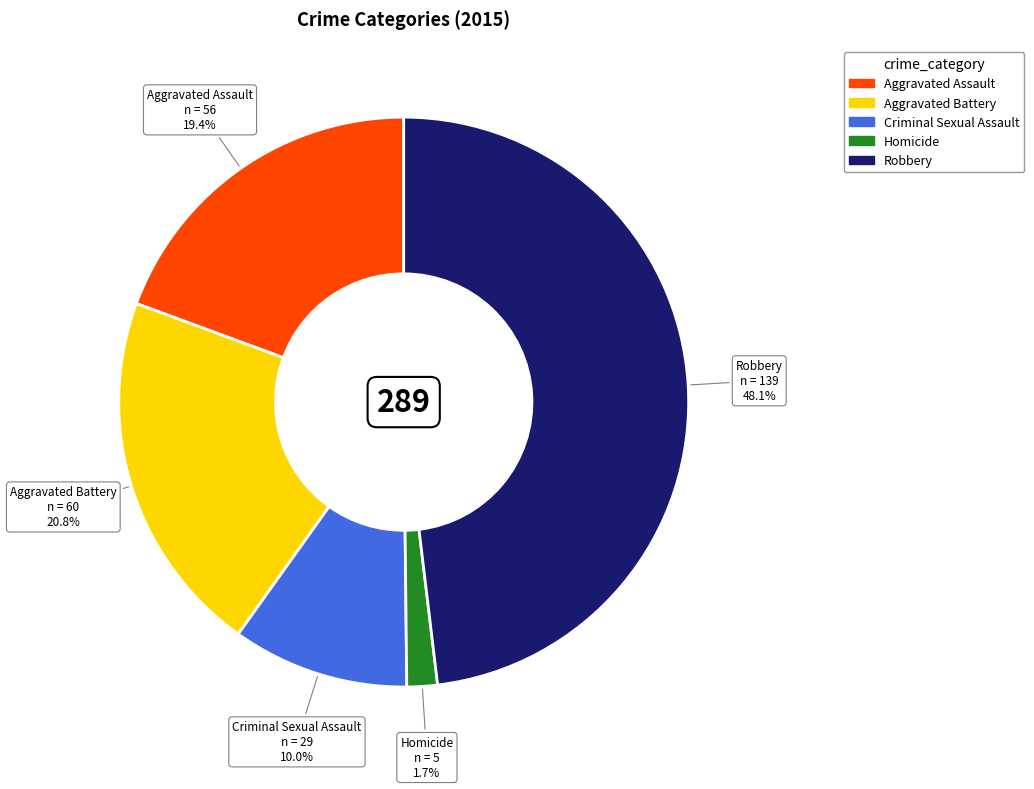

Rank the categories by value from lowest to highest.

Homicide, Criminal Sexual Assault, Aggravated Assault, Aggravated Battery, Robbery